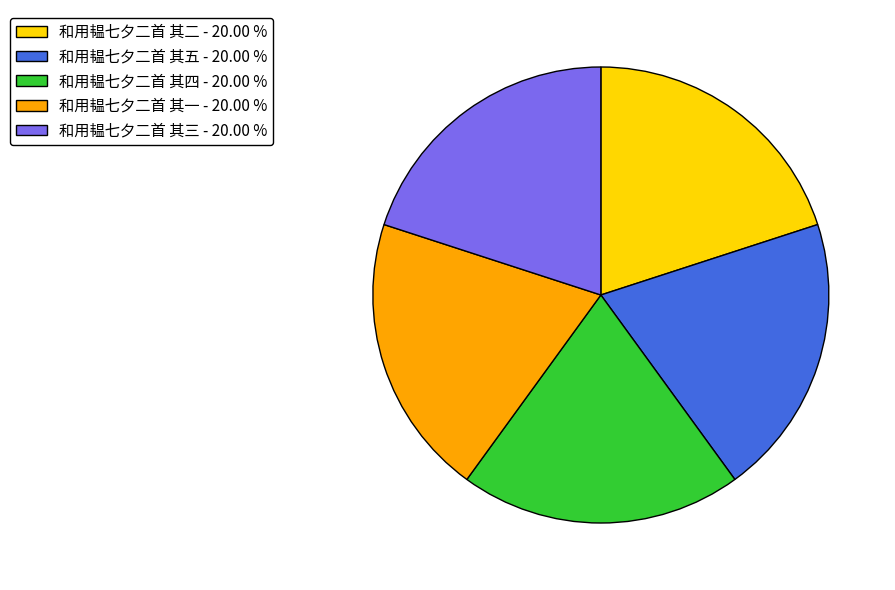

Combined, do 和用韫七夕二首 其一 - 20.00 % and 和用韫七夕二首 其五 - 20.00 % account for over 50%?

No